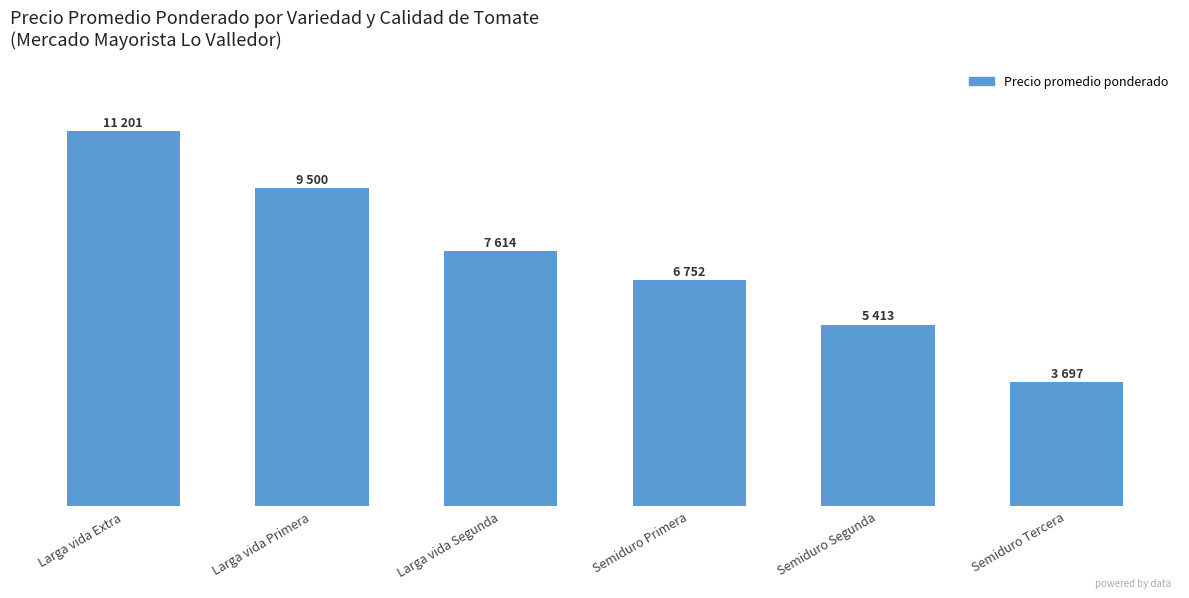

What is the smallest value displayed?

3697